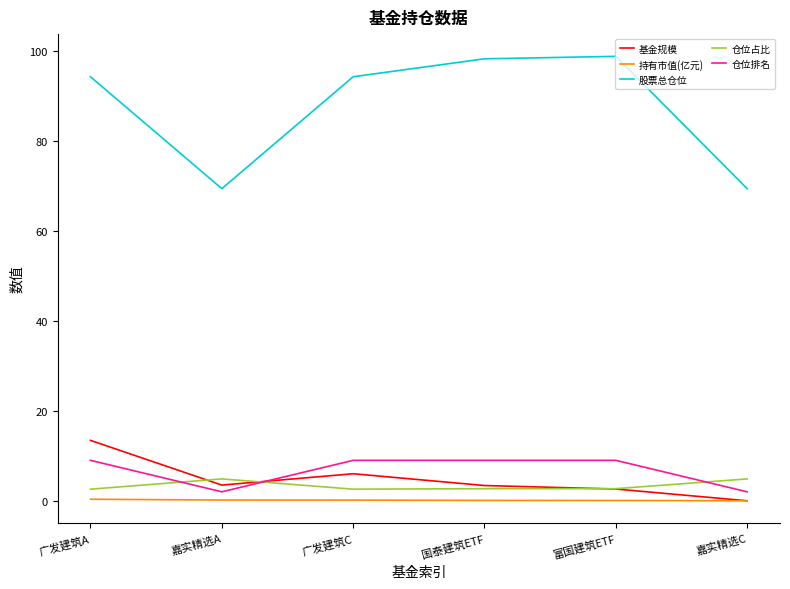

Does the chart have visible grid lines?

No